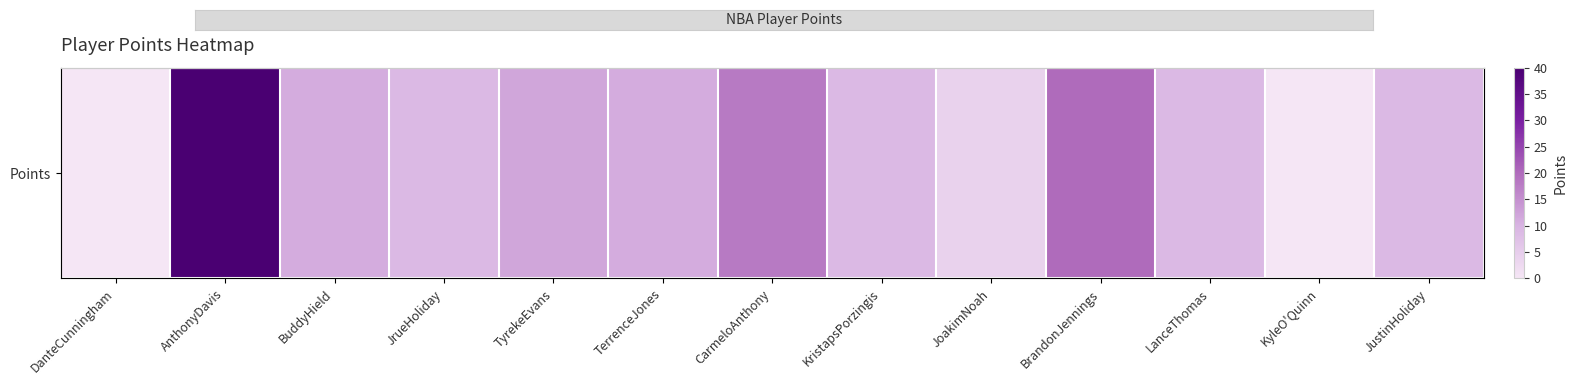

At which label is the value closest to 20?

BrandonJennings